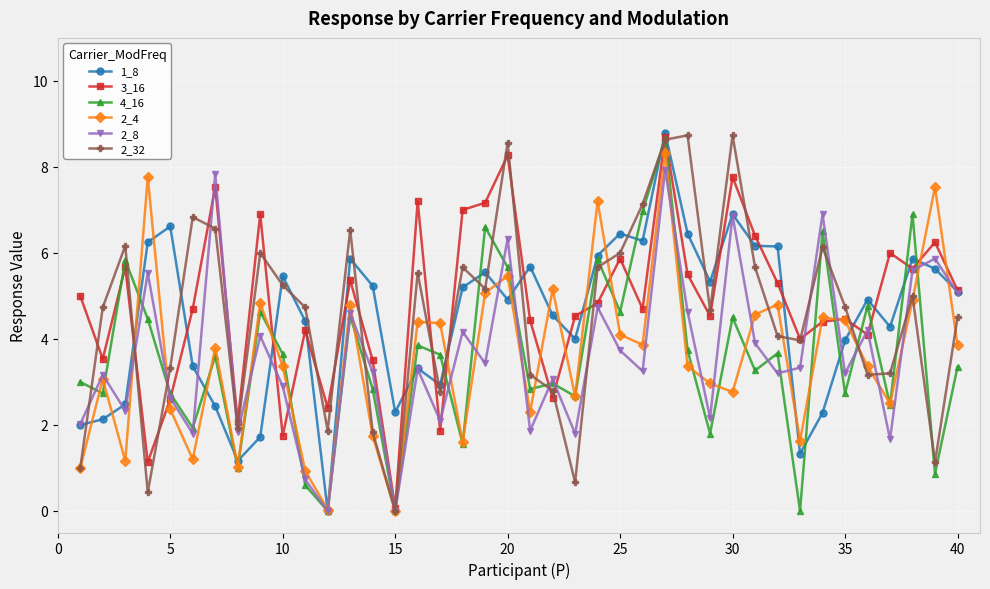

What are all the series names shown in the legend?

1_8, 3_16, 4_16, 2_4, 2_8, 2_32